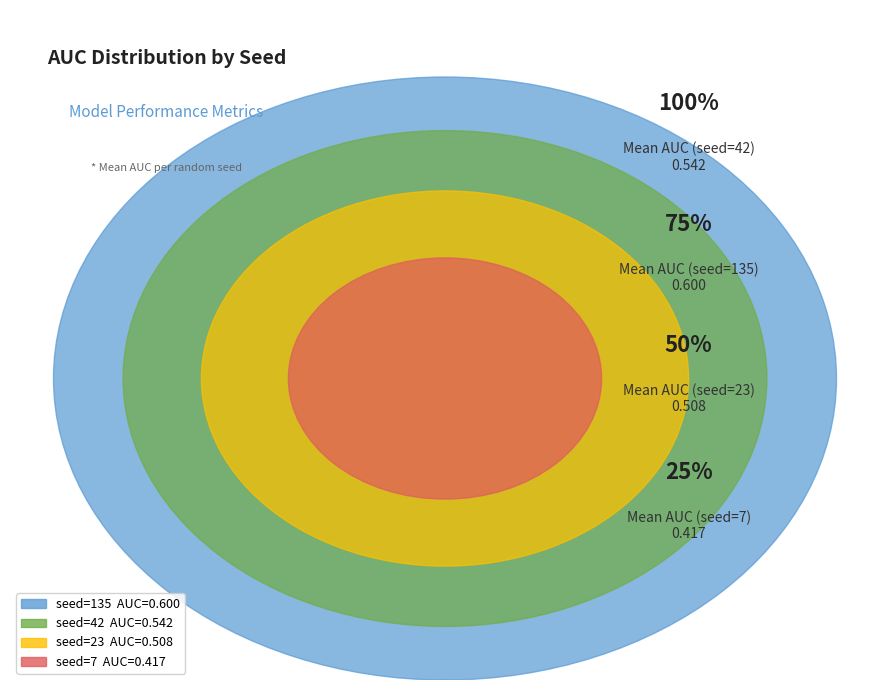

True or false: seed_7 accounts for 1% of the total.

False